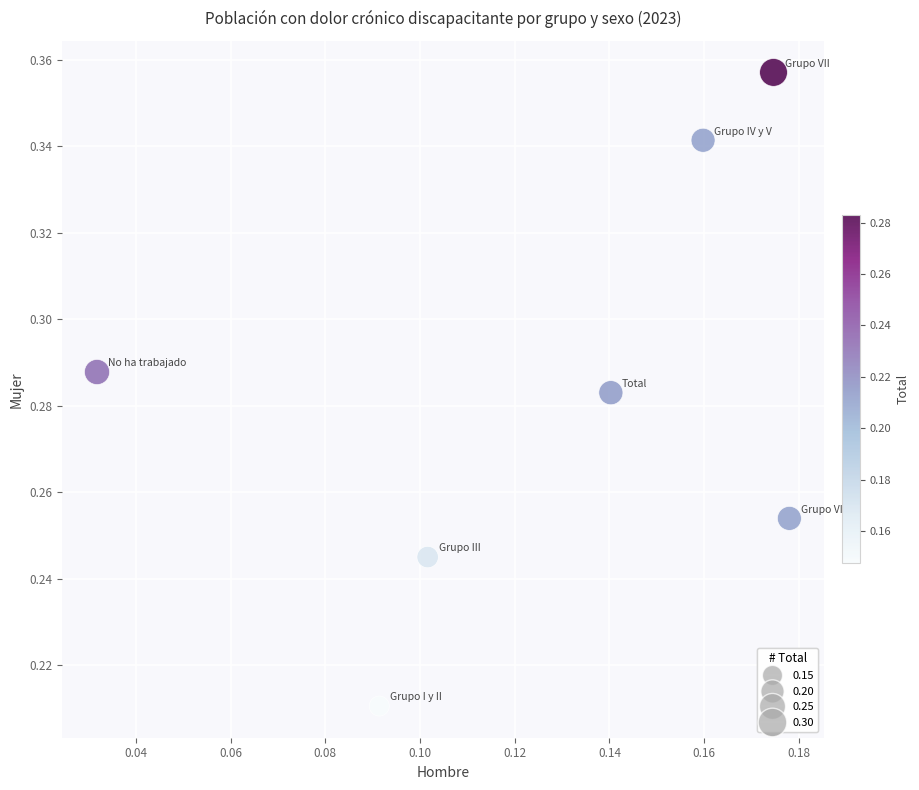

Count the number of points in this scatter plot.

7